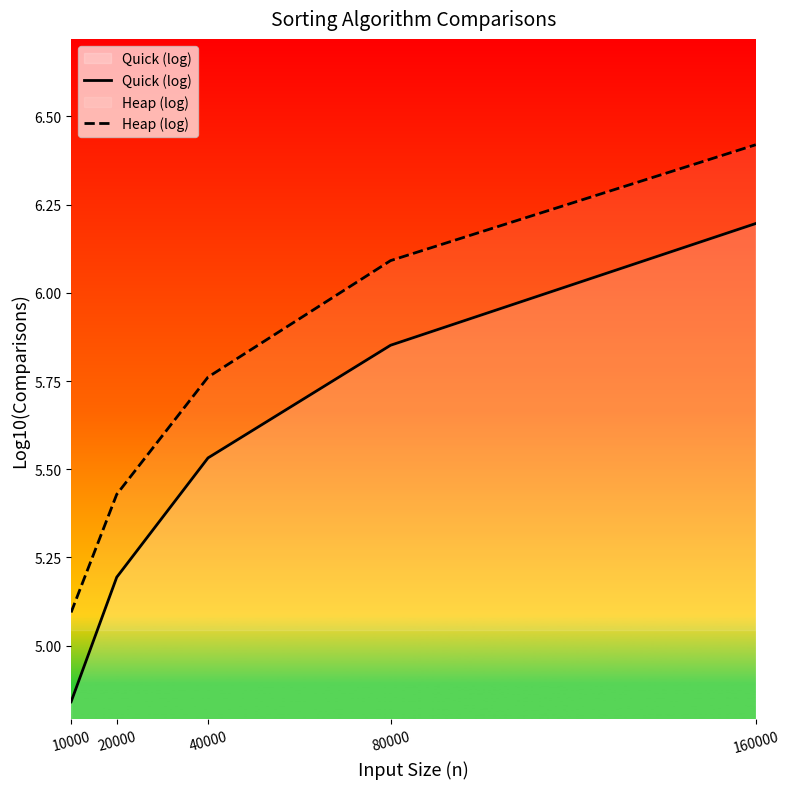

Which has a higher value, 20000 or 80000?

80000